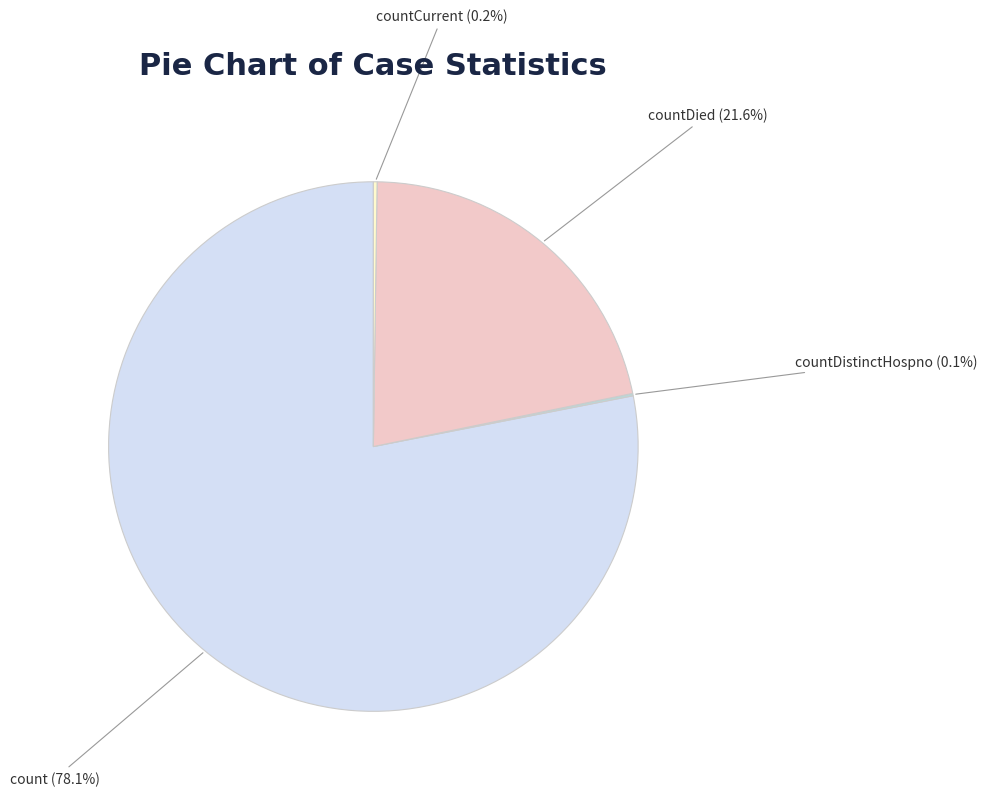

Does any single category account for the majority?

Yes